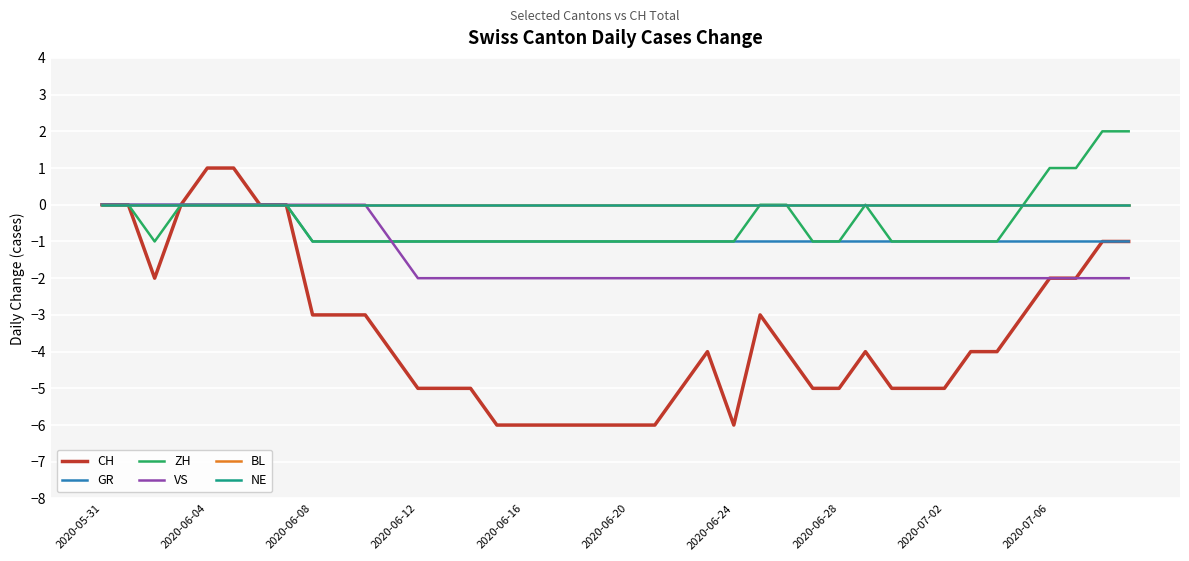

Does the chart have visible grid lines?

Yes